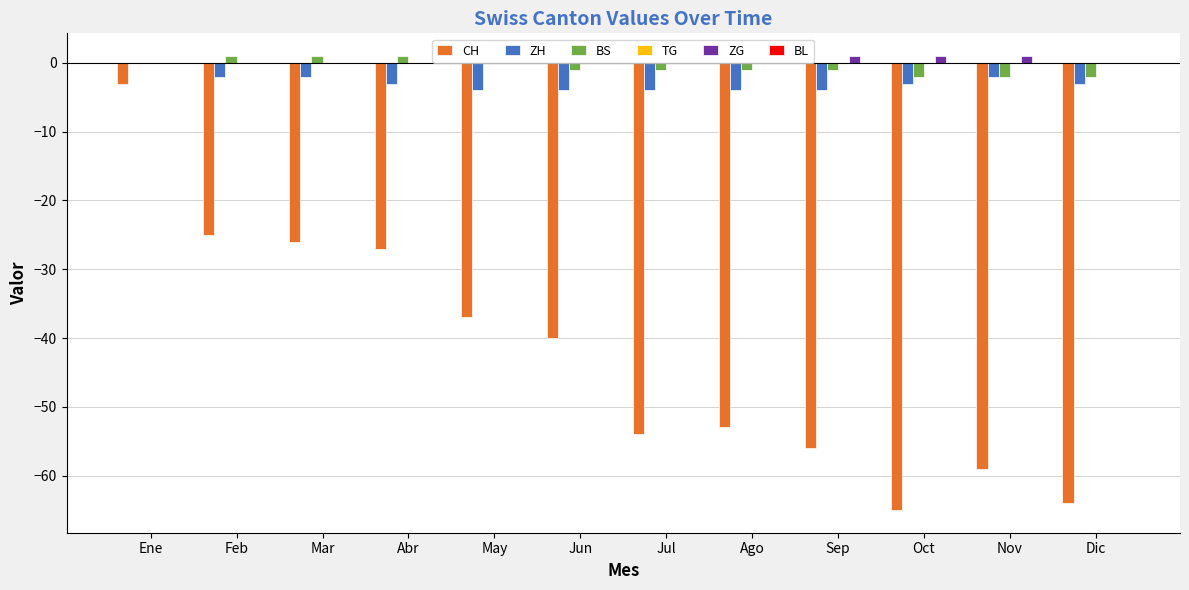

At which category is the sum across all series the highest?

Ene